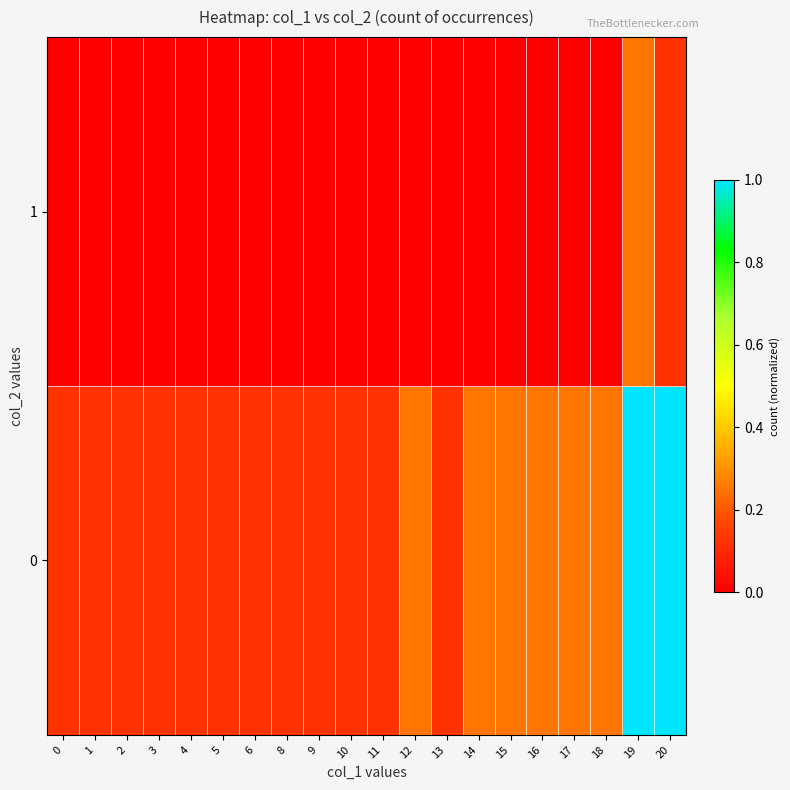

Reading left to right, what are all the values shown in this chart?

0: 0=0.1	1=0.1	2=0.1	3=0.1	4=0.1	5=0.1	6=0.1	8=0.1	9=0.1	10=0.1	11=0.1	12=0.2	13=0.1	14=0.2	15=0.2	16=0.2	17=0.2	18=0.2	19=1.0	20=1.0
1: 0=0.0	1=0.0	2=0.0	3=0.0	4=0.0	5=0.0	6=0.0	8=0.0	9=0.0	10=0.0	11=0.0	12=0.0	13=0.0	14=0.0	15=0.0	16=0.0	17=0.0	18=0.0	19=0.2	20=0.1